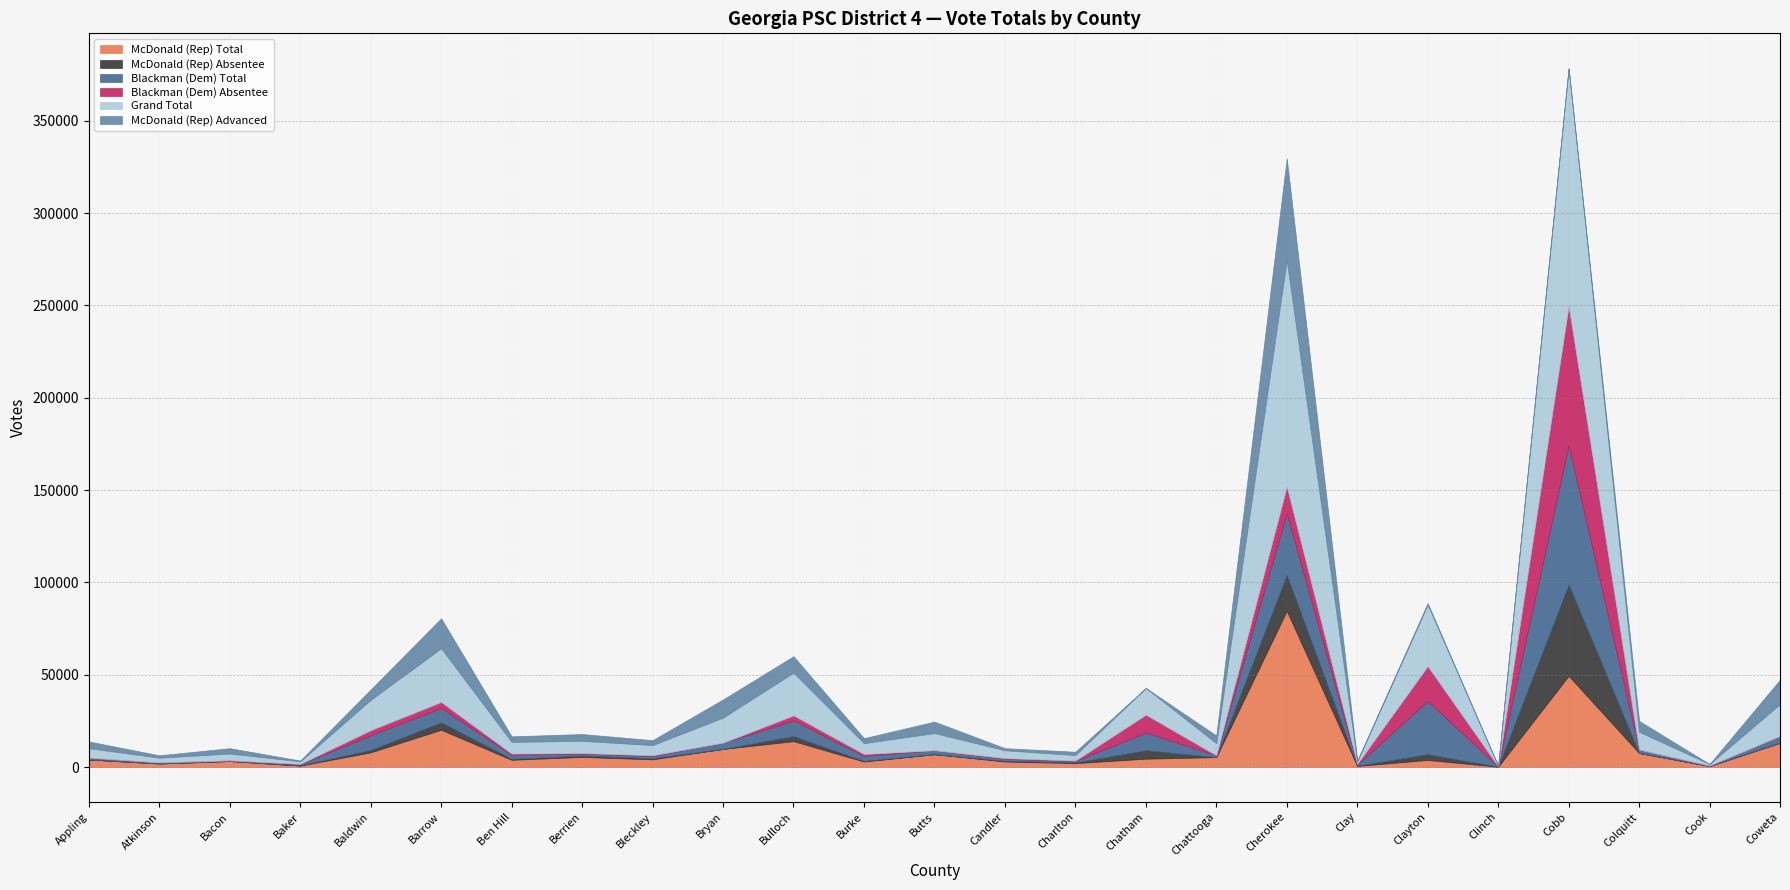

Where do McDonald (Rep) Advanced and Blackman (Dem) Absentee first cross each other?

Charlton and Chatham